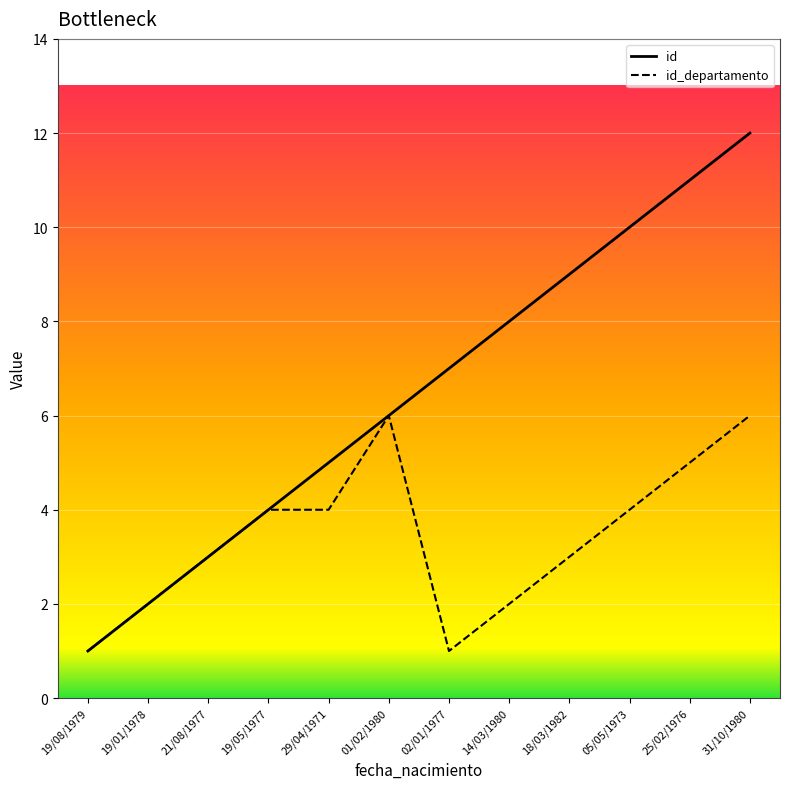

At which label does id_departamento reach its peak?

01/02/1980